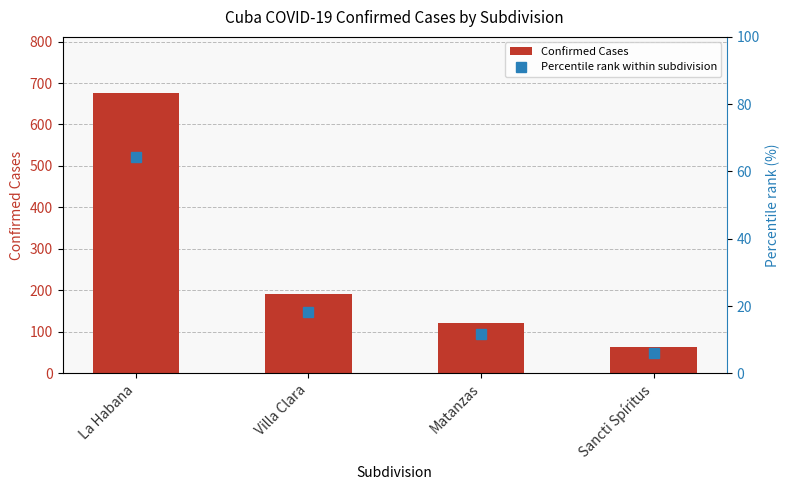

Rank the series by their maximum value, from highest to lowest.

Confirmed Cases, Percentile rank within subdivision